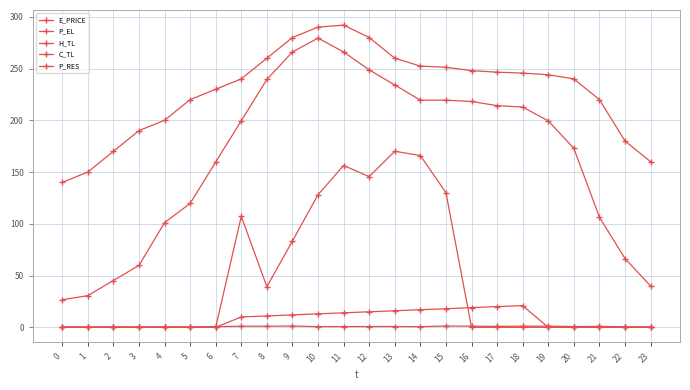

Which category has the highest value in the C_TL series?

18